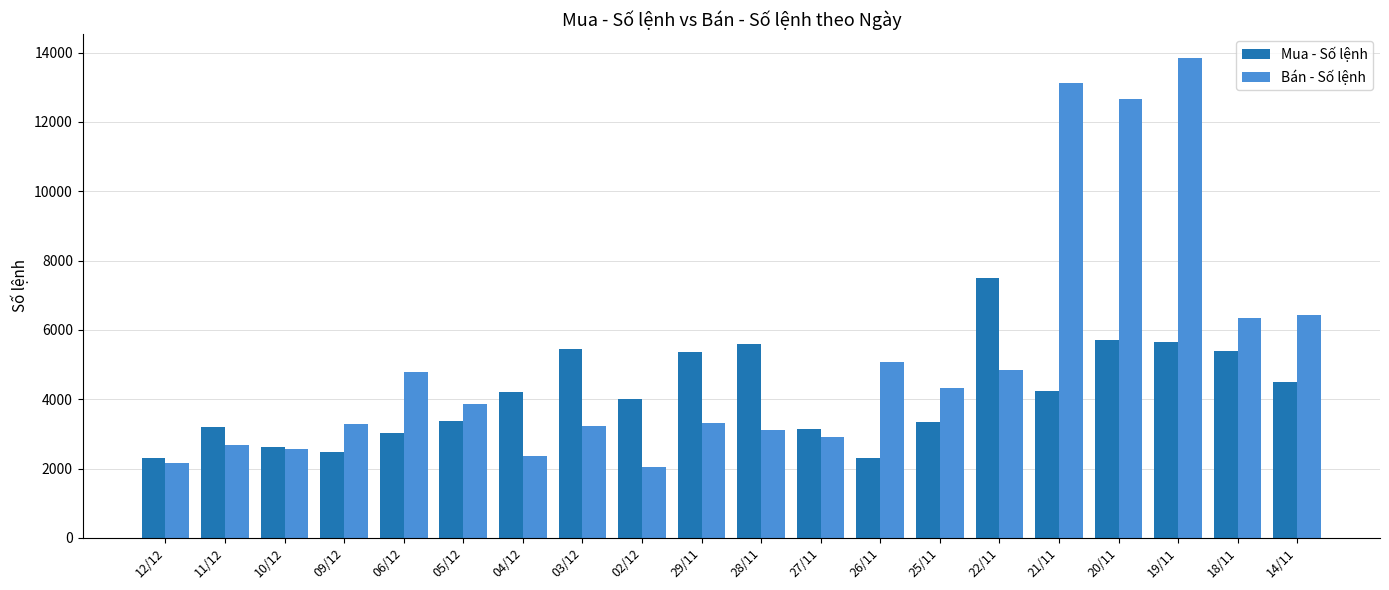

The Bán - Số lệnh series shows 9815 at 18/11. True or false?

False